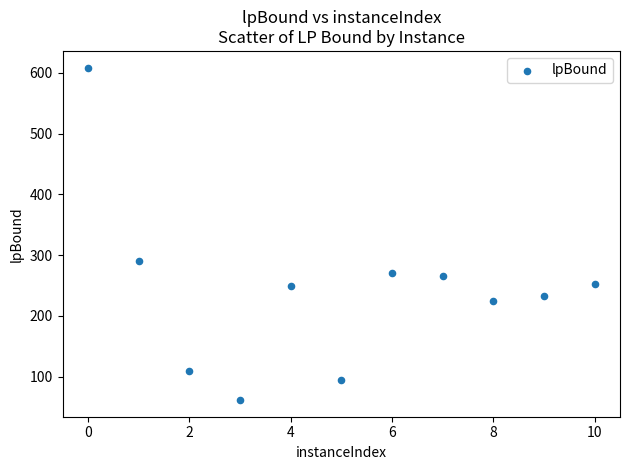

What is the average Y value?

241.9